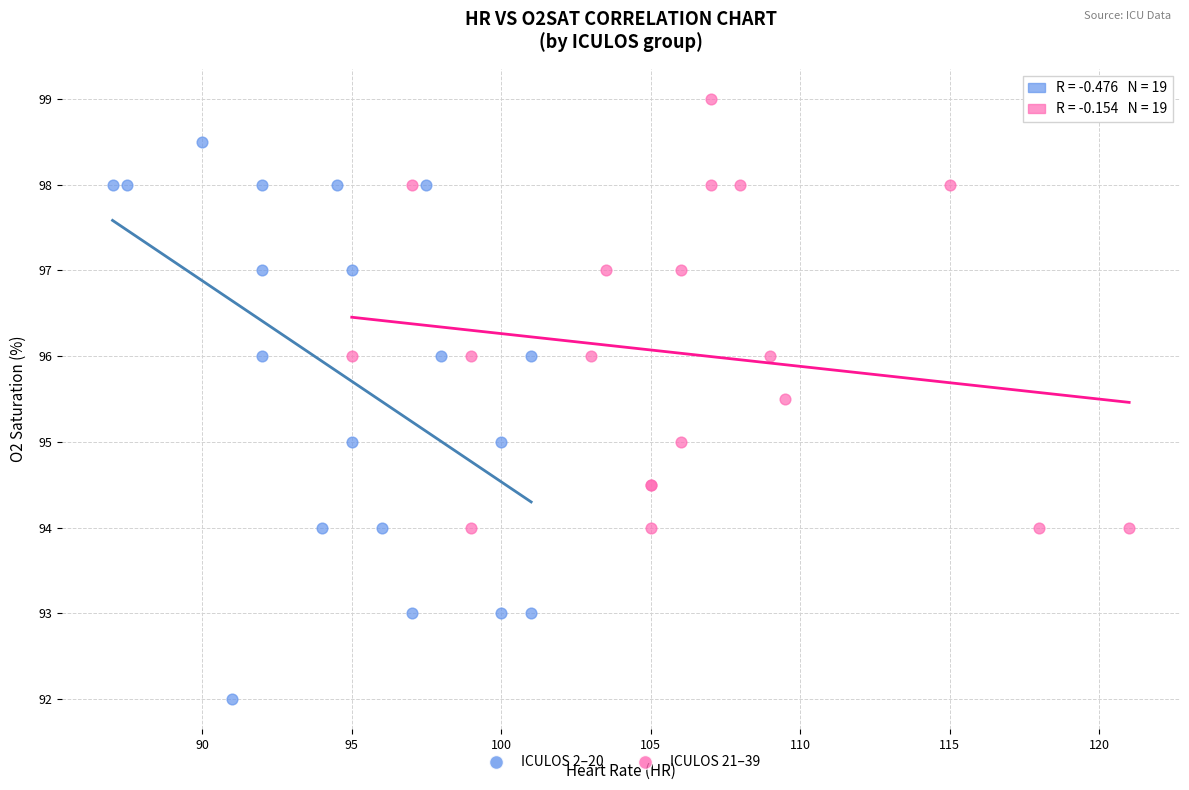

Which series has the widest spread of Y values?

ICULOS 2–20